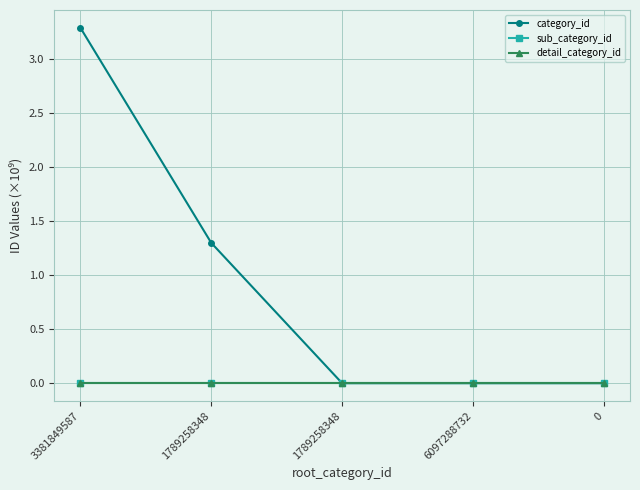

What is the maximum value shown in the chart?

3.3